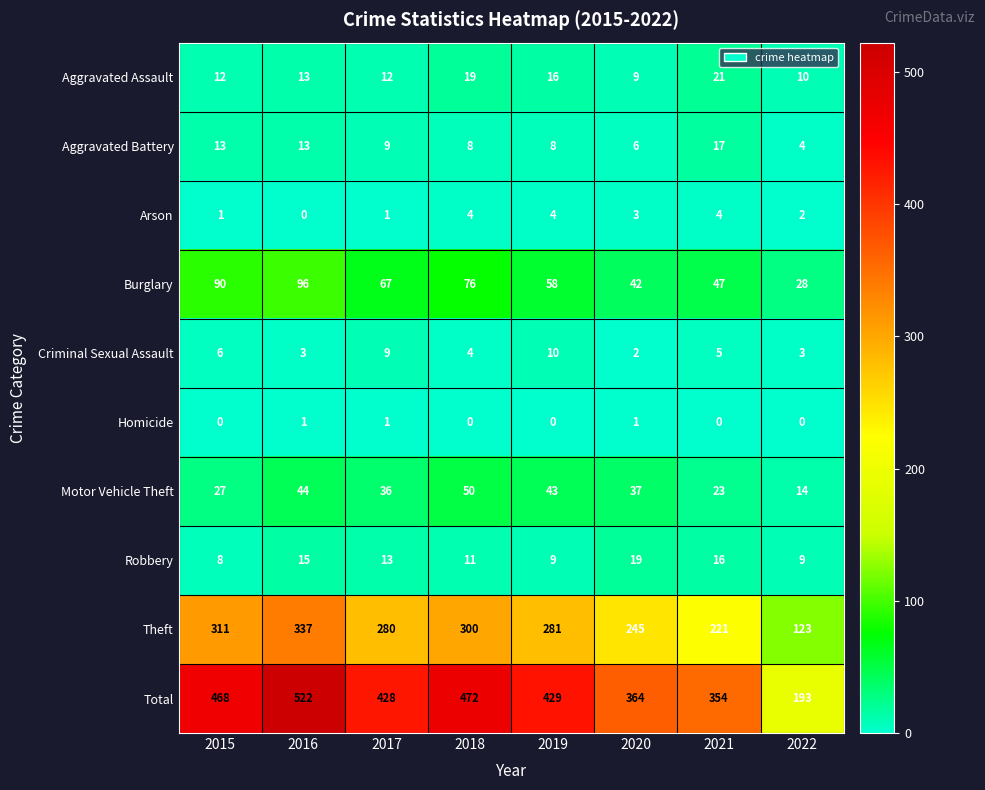

The Arson series shows 4 at 2021. True or false?

True